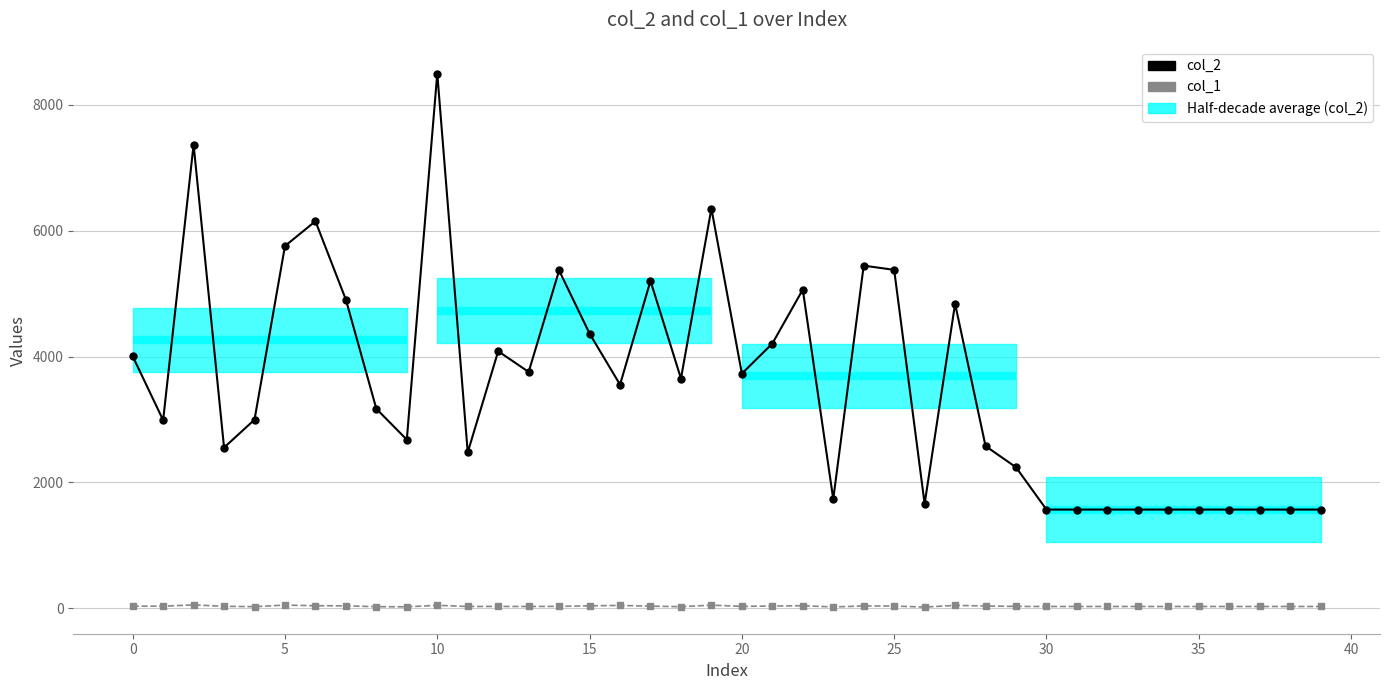

True or false: col_1 has a value of 21 at 23.

True